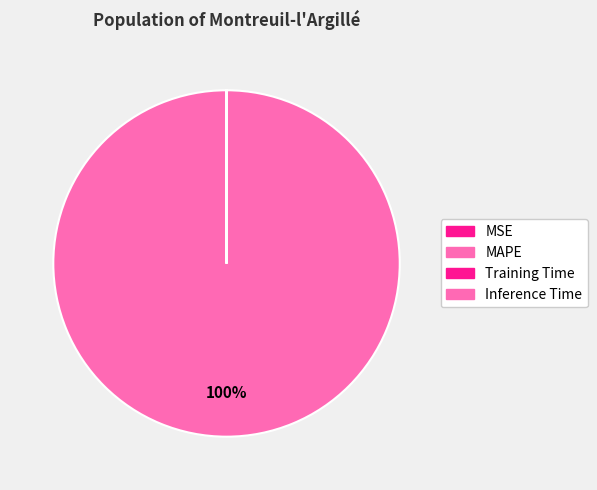

Do Inference Time and Training Time together represent more than half of the pie?

No